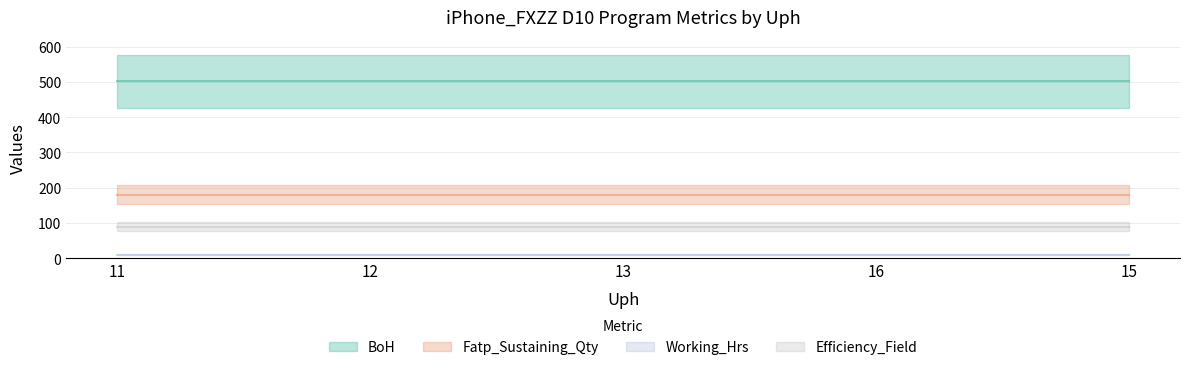

List the series in order of their overall mean, lowest first.

Working_Hrs, Efficiency_Field, Fatp_Sustaining_Qty, BoH